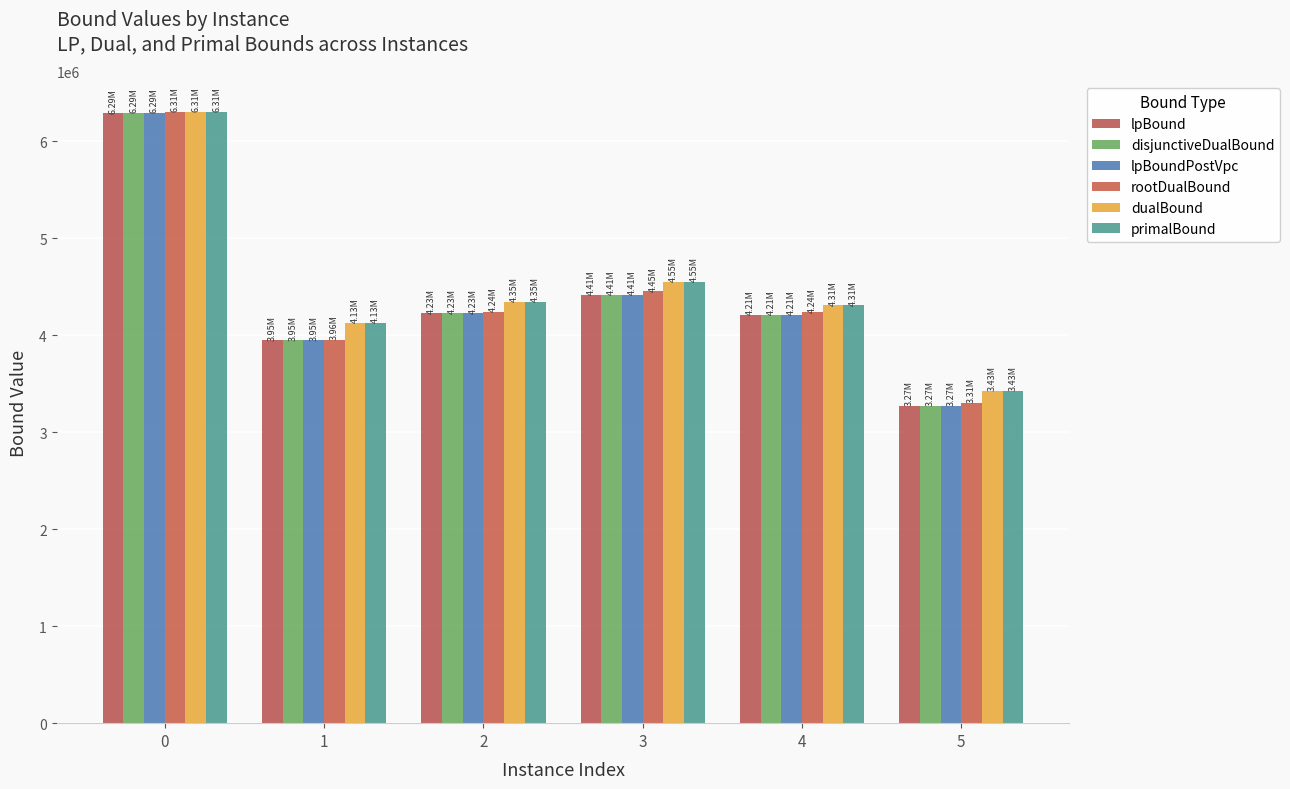

How many groups of bars are there?

6